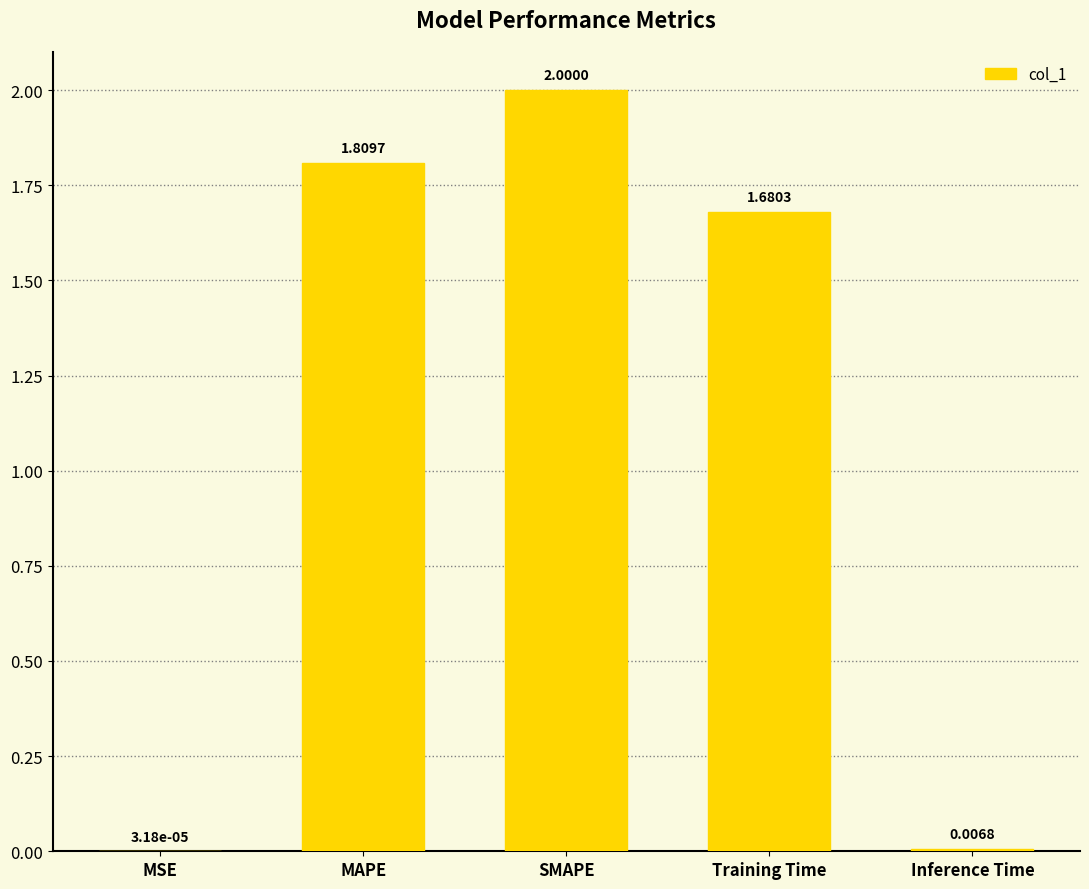

Which category has the highest value across all series?

SMAPE